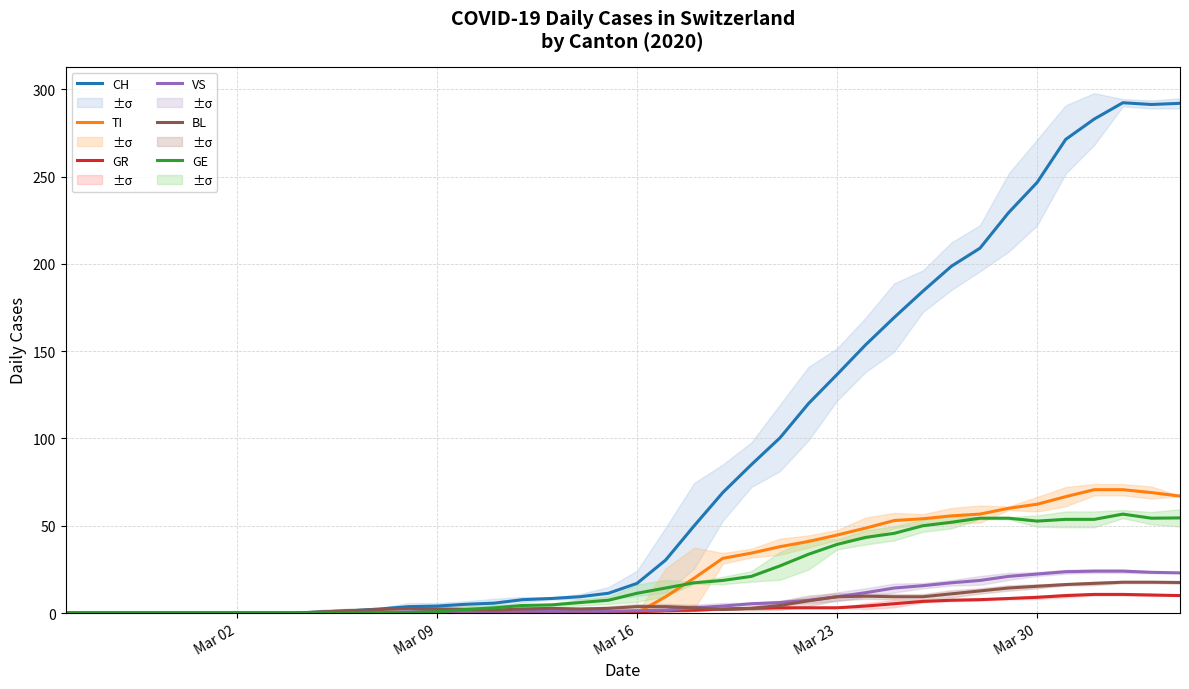

Where does the GE series first go above 11?

Mar 16